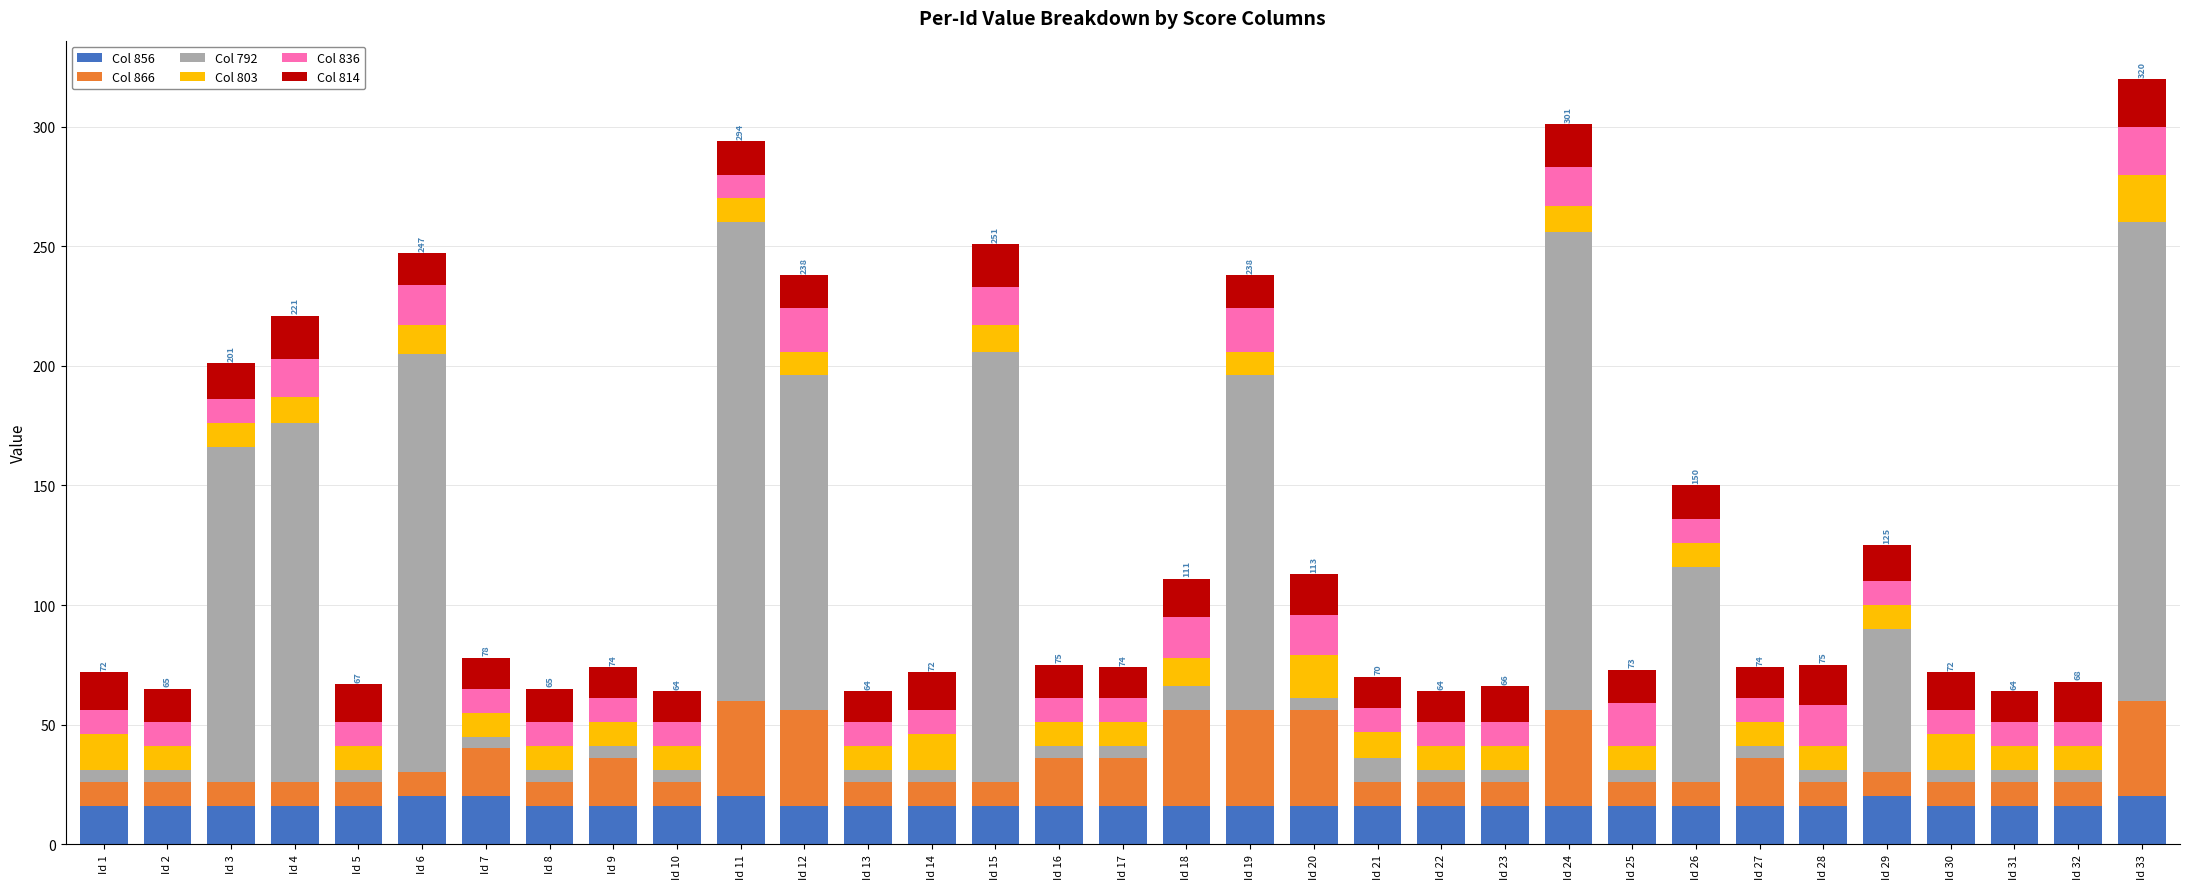

What is the lowest value of the Col 856 series?

16